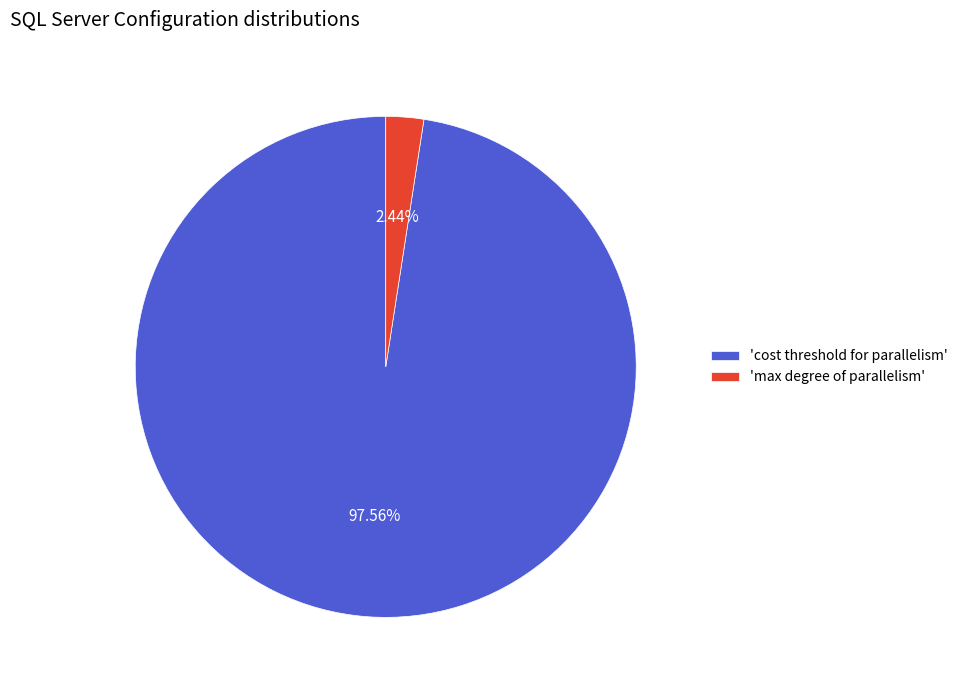

Between 'max degree of parallelism' and 'cost threshold for parallelism', which is larger?

'cost threshold for parallelism'